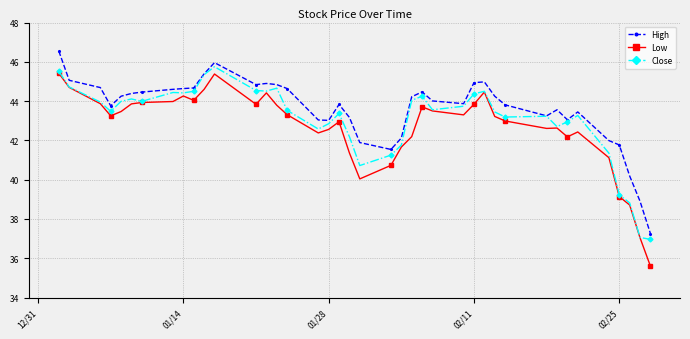

What is the sum of all Low values?

1706.5